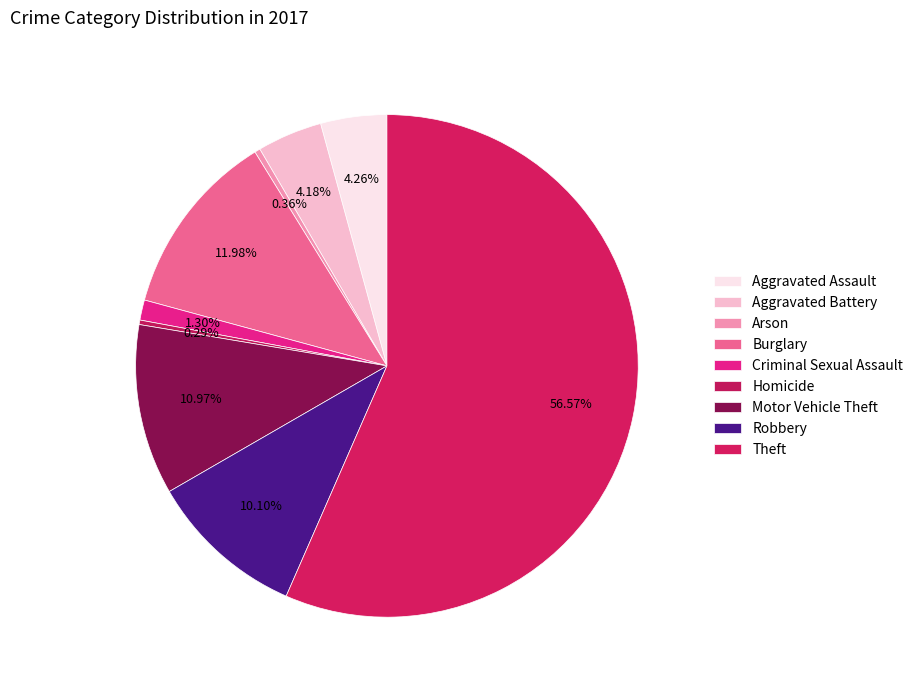

Which slice is the smallest?

Homicide